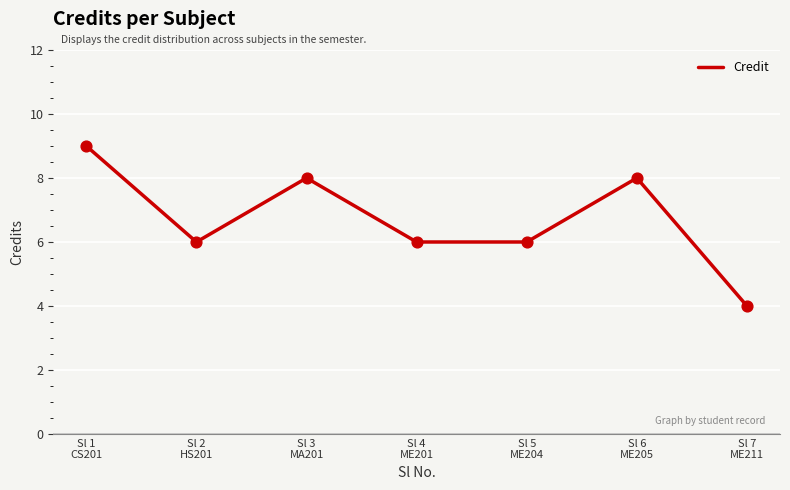

What is the ratio of the value at Sl 1
CS201 to the value at Sl 6
ME205?

1.1